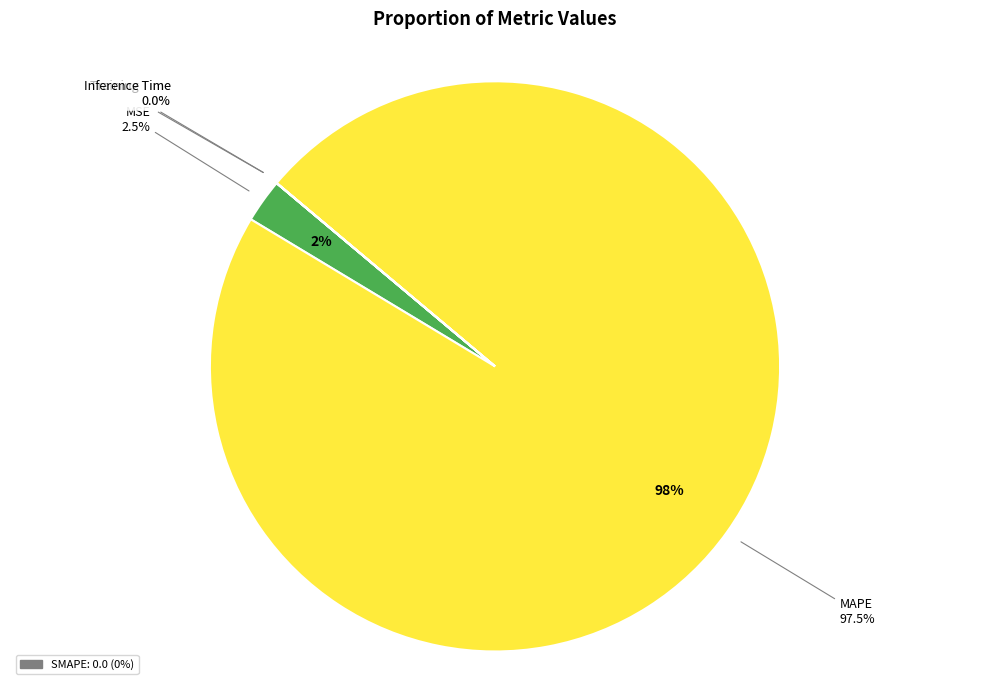

What percentage is NOT represented by SMAPE?

100.0%